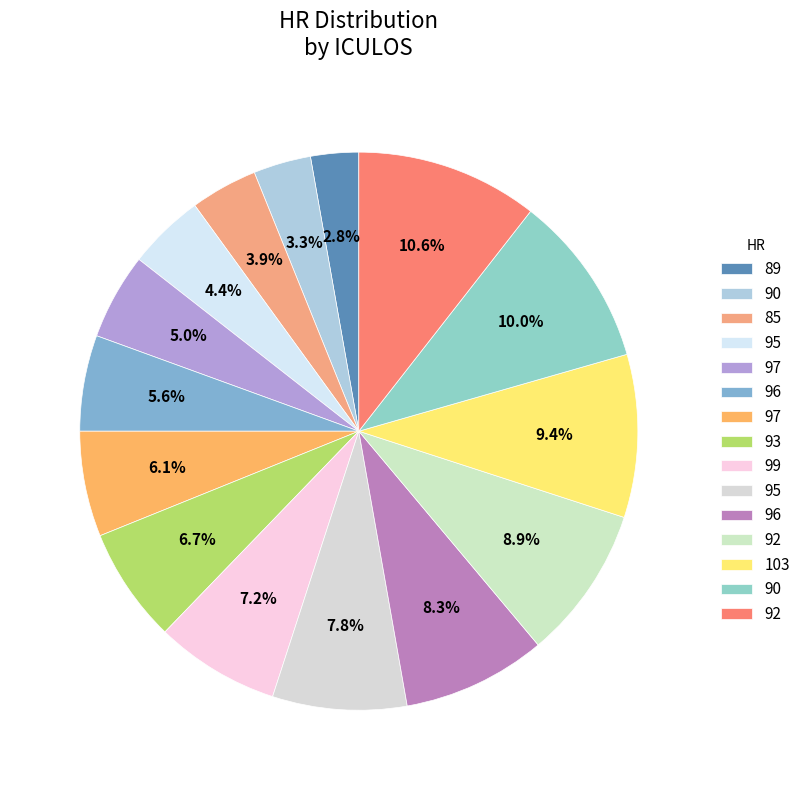

Rank the categories by value from lowest to highest.

89, 90, 85, 95, 97, 96, 97, 93, 99, 95, 96, 92, 103, 90, 92